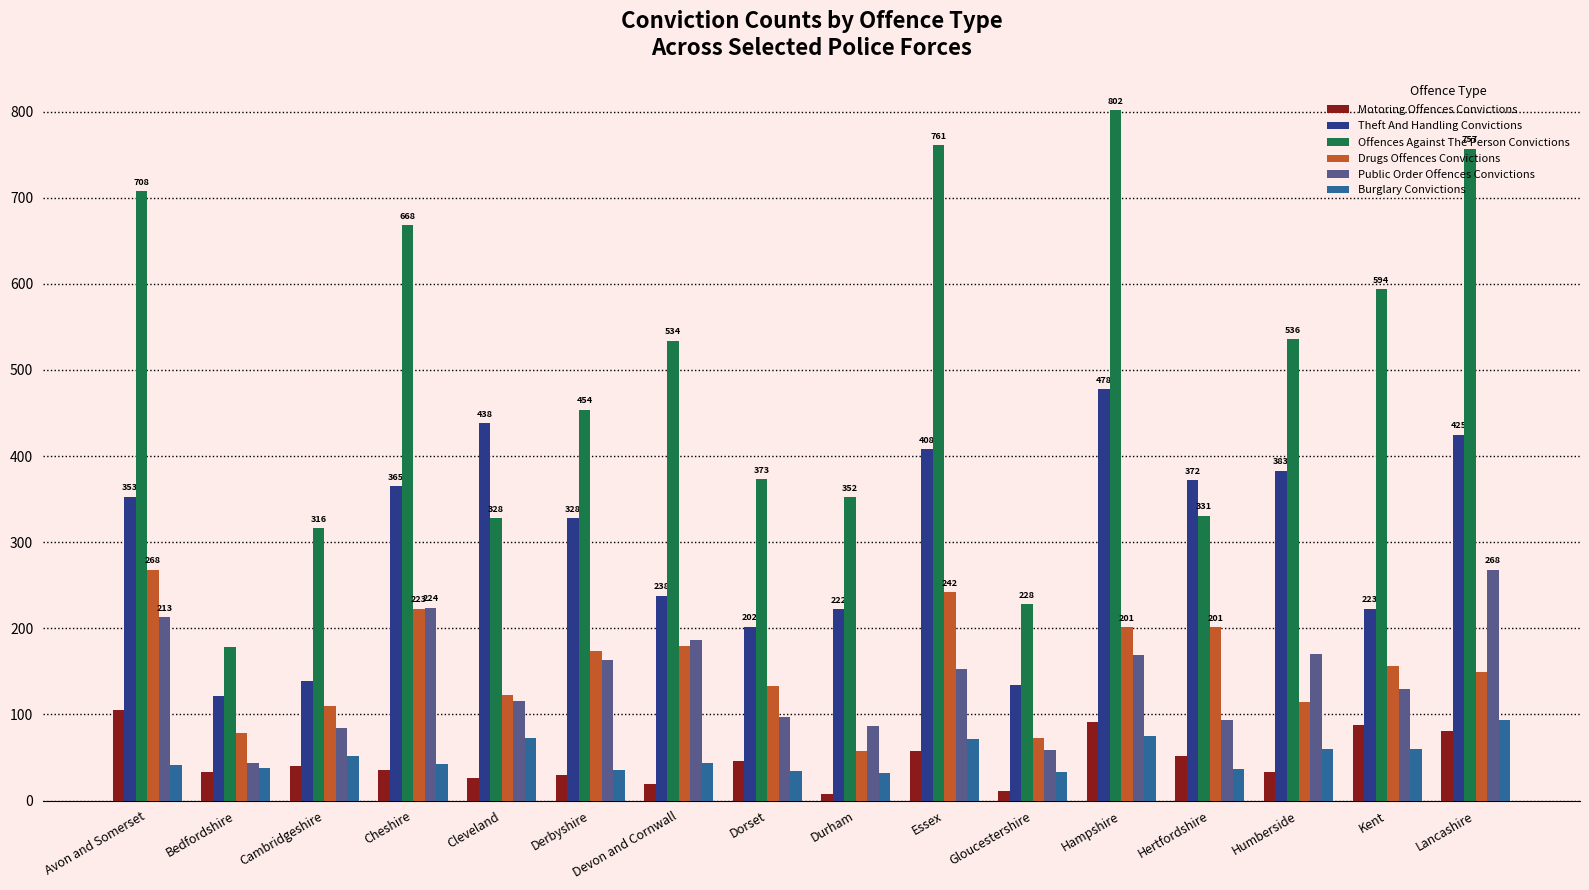

What value does the Drugs Offences Convictions series have at Avon and Somerset?

268